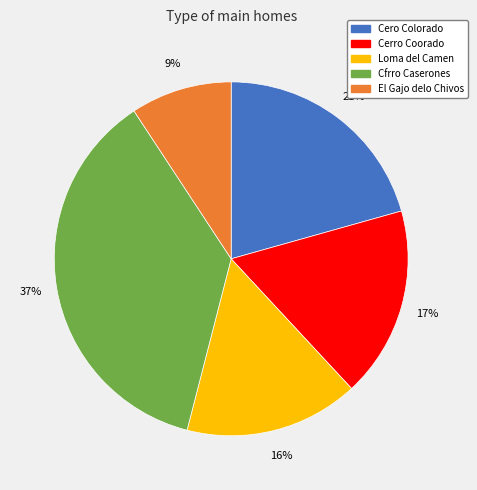

To the nearest percent, what percentage of the pie is Loma del Camen?

16%